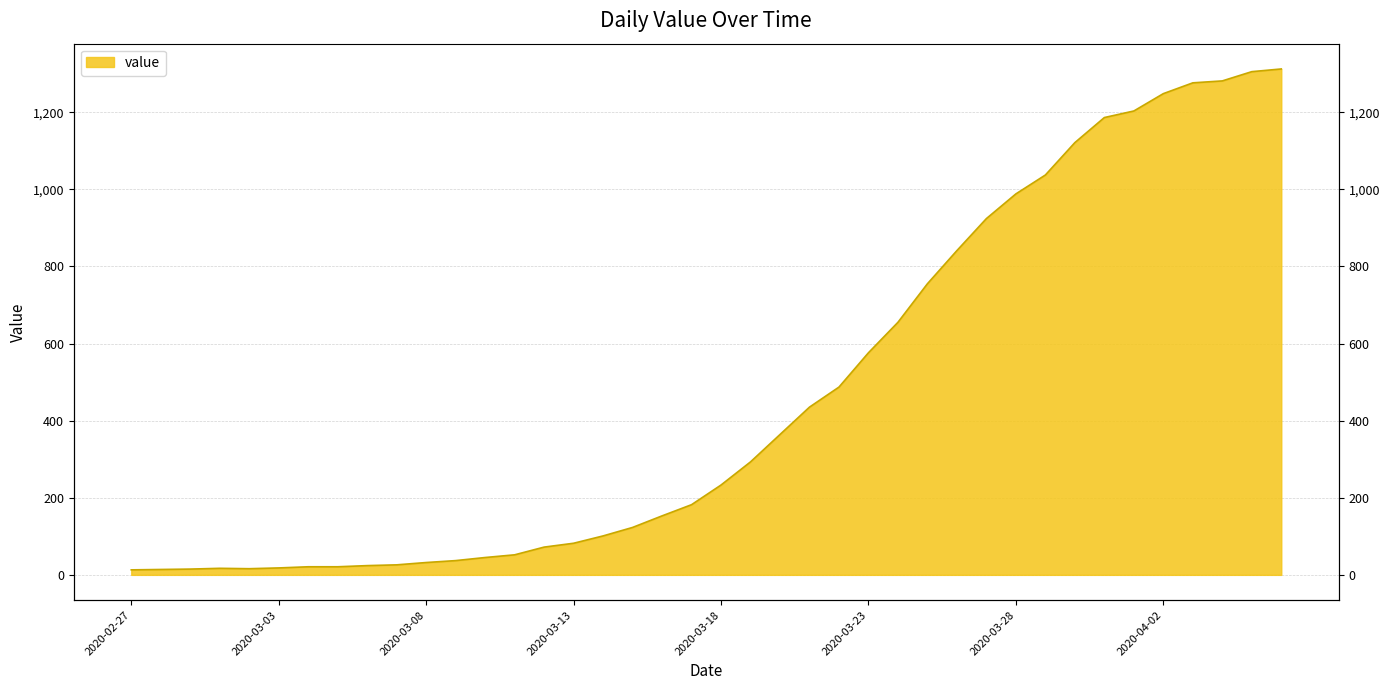

How many lines are shown in the chart?

1